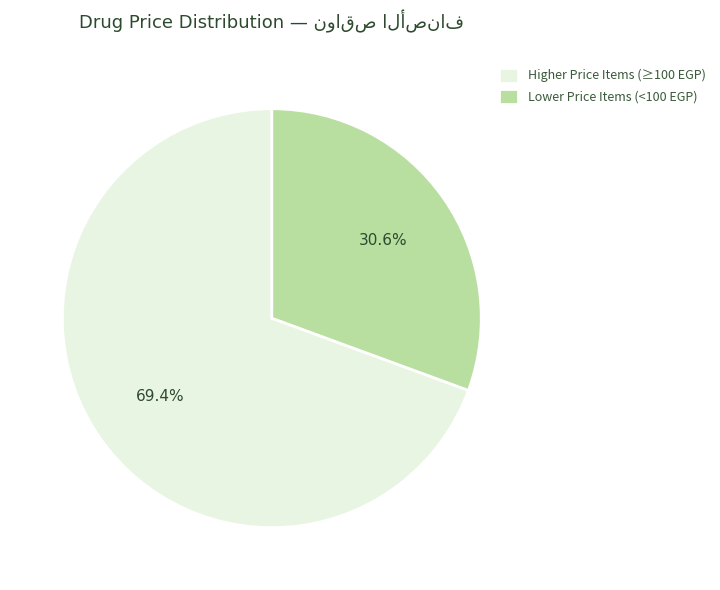

What is the smallest slice in the pie chart?

Lower Price Items (<100 EGP)